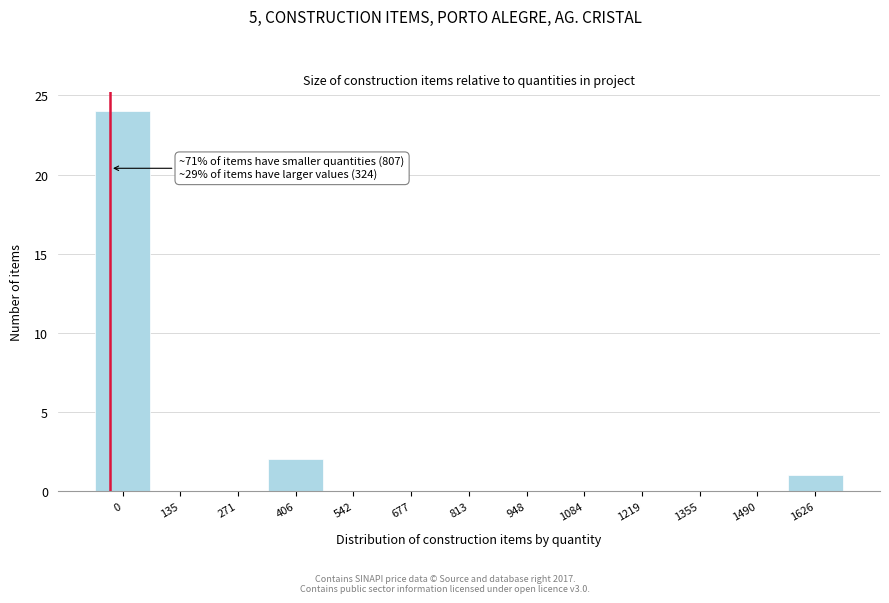

Reading left to right, what are all the values shown in this chart?

0=24	135=0	271=0	406=2	542=0	677=0	813=0	948=0	1084=0	1219=0	1355=0	1490=0	1626=1